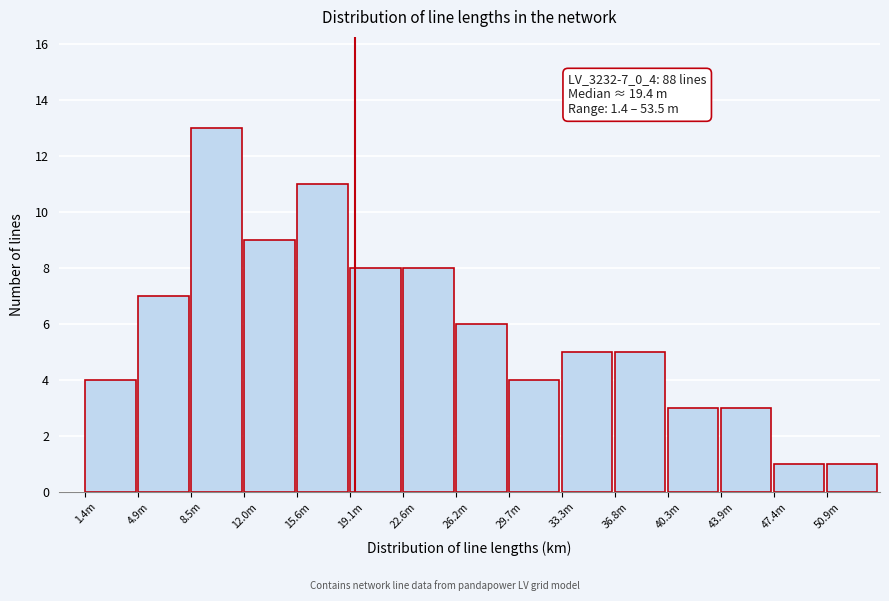

Reading right to left, list all the values displayed in this chart.

1	1	3	3	5	5	4	6	8	8	11	9	13	7	4